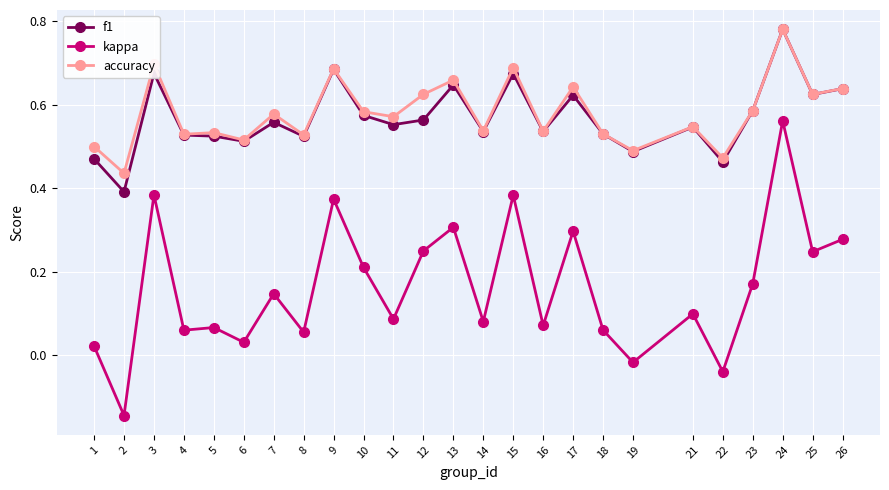

True or false: accuracy has more than 0 interior local peaks.

True